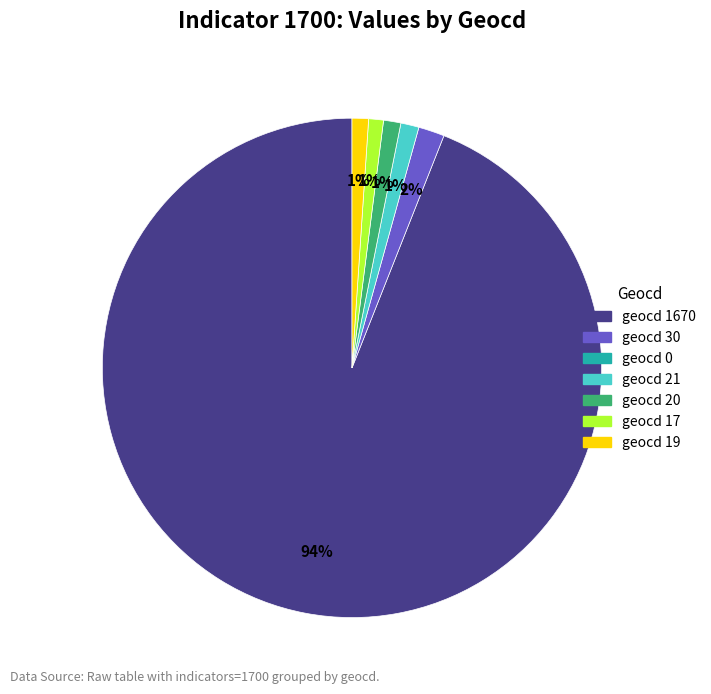

To the nearest percent, what is the average slice percentage?

17%